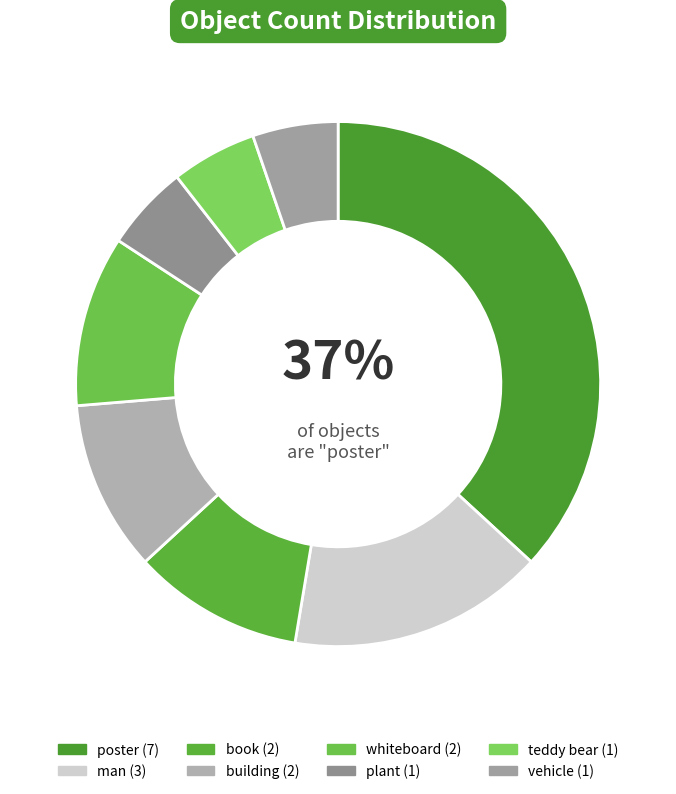

Is there a majority slice in this chart?

No